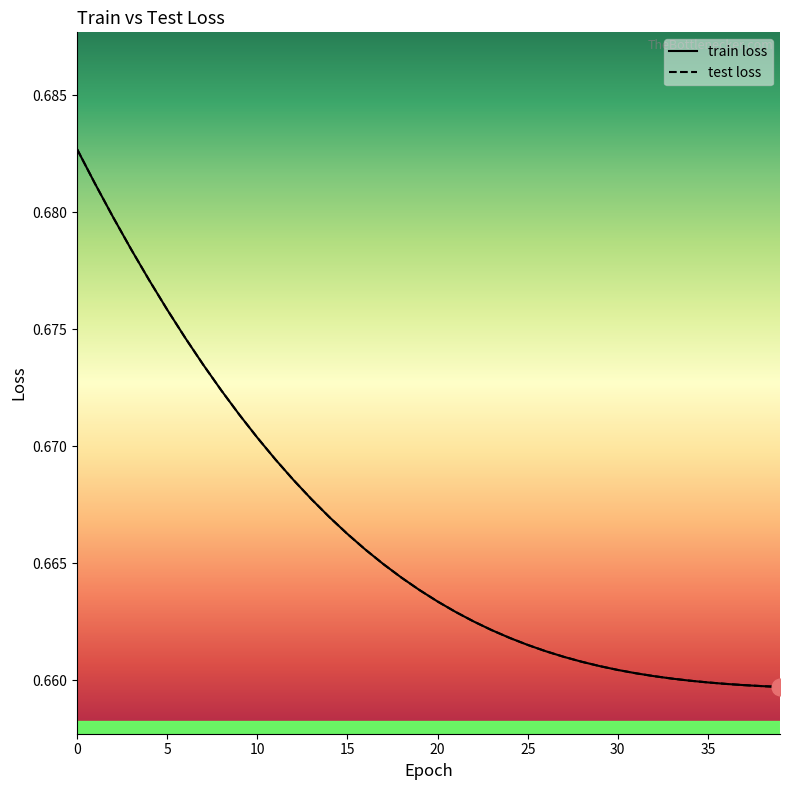

Is this an area chart (filled region under the line)?

No